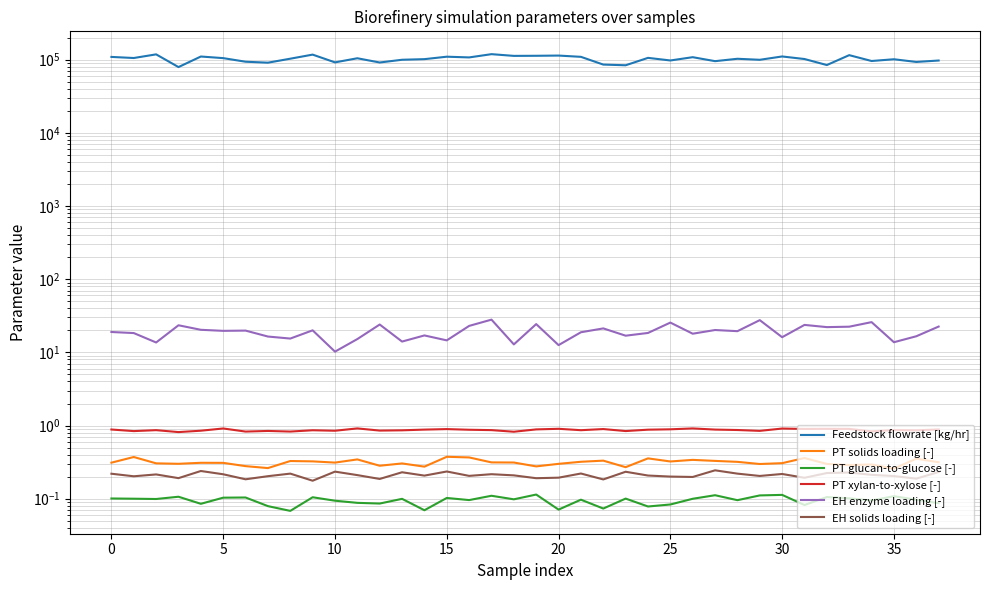

True or false: PT solids loading [-] and PT glucan-to-glucose [-] cross at least once.

False